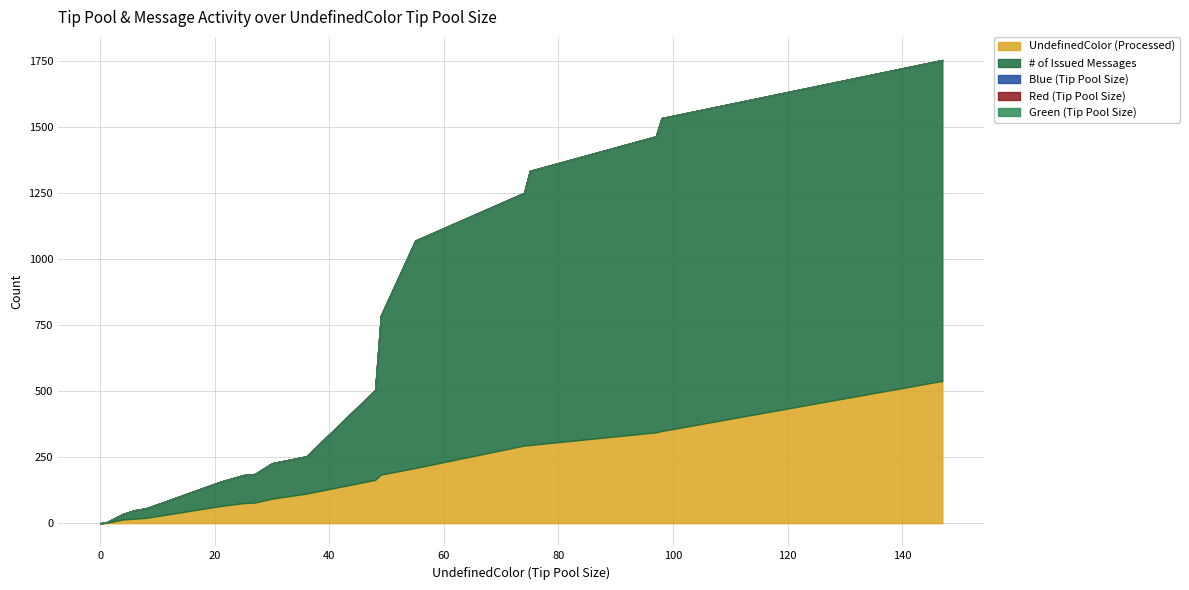

True or false: # of Issued Messages has more than 0 interior local peaks.

False